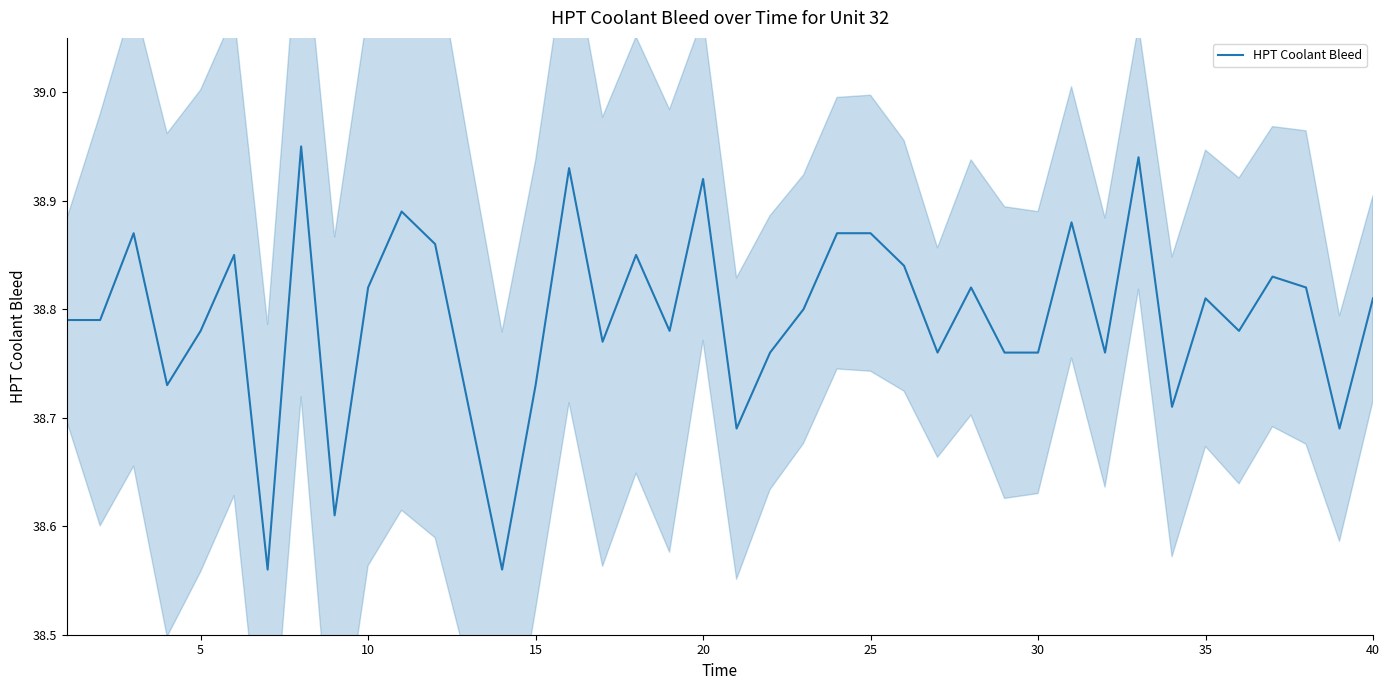

What is the minimum value shown in the chart?

38.6